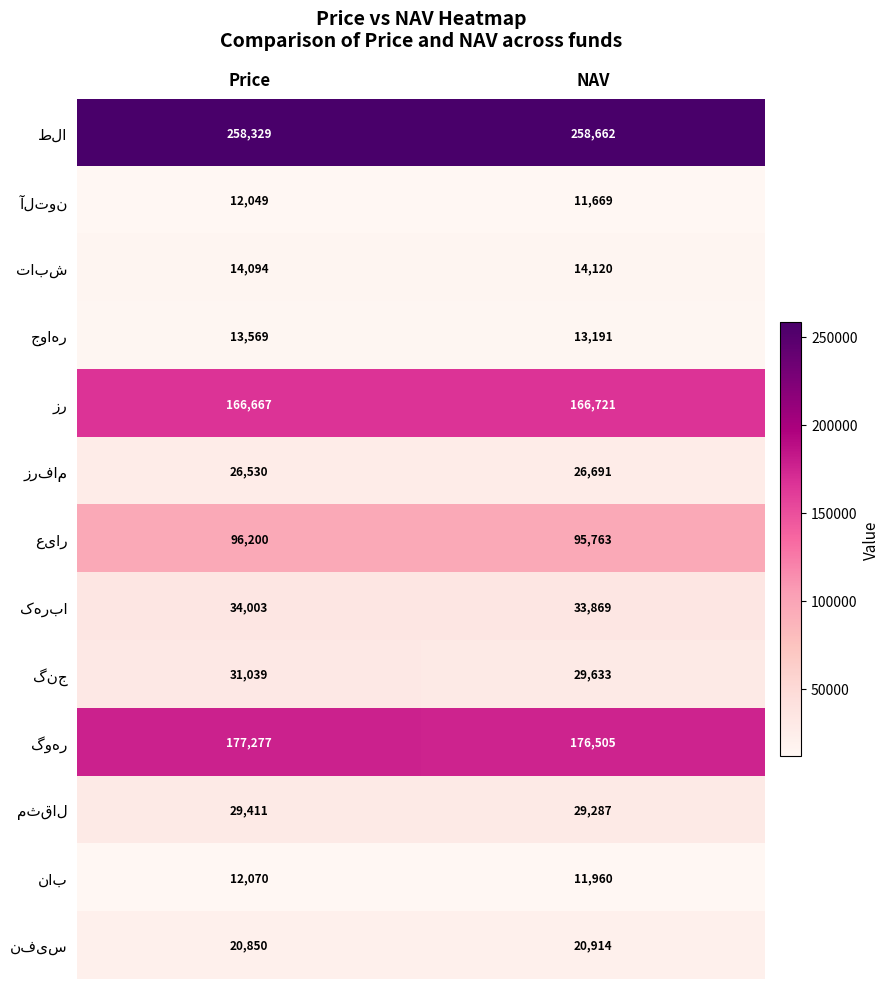

What is the spread (max minus min) of values at Price?

246280